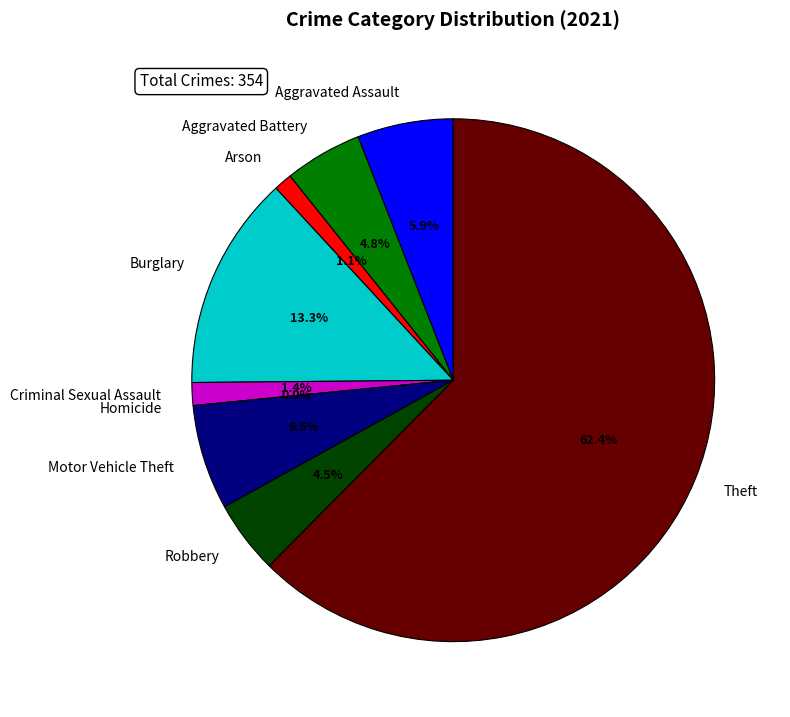

What is the majority slice?

Theft